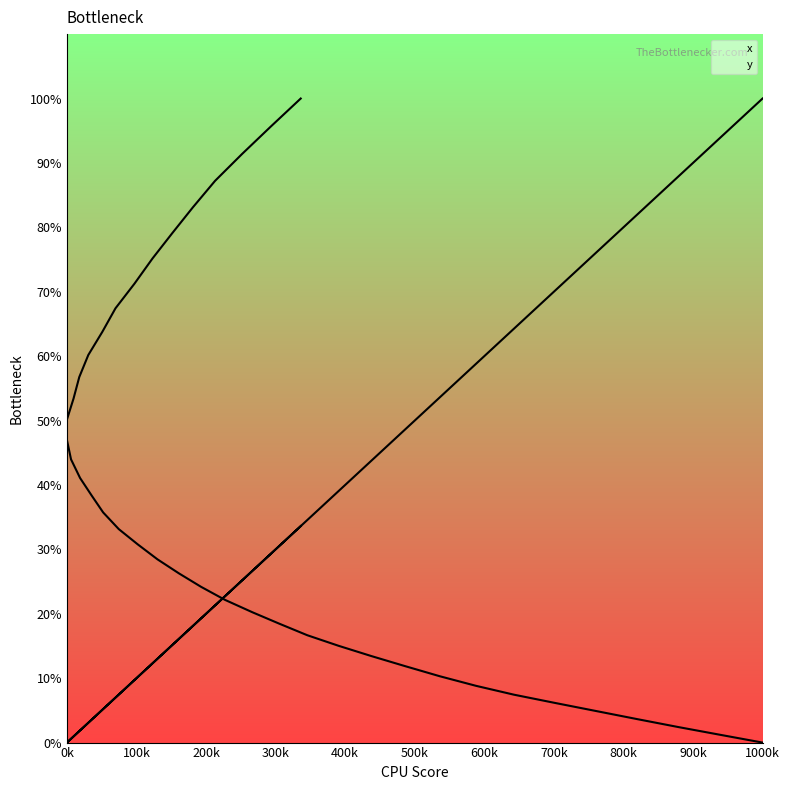

Rank the series at 28 from lowest to highest value.

x, y